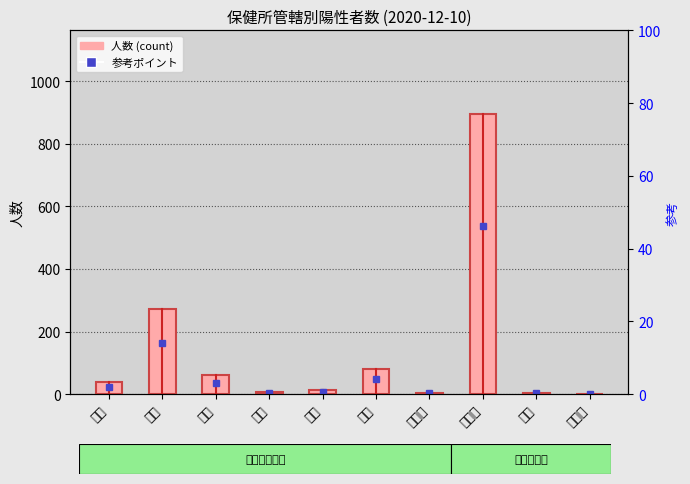

List the labels in order of value, smallest first.

非公表, 気仙沼, 県外, 栗原, 登米, 仙南, 大崎, 石巻, 塩釜, 仙台市